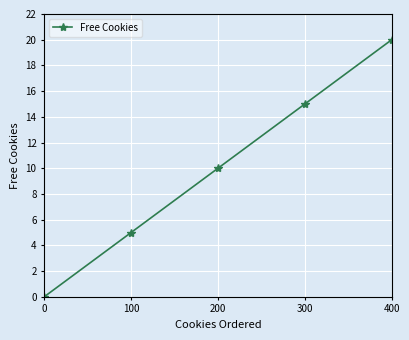

Which category has the highest value across all series?

400